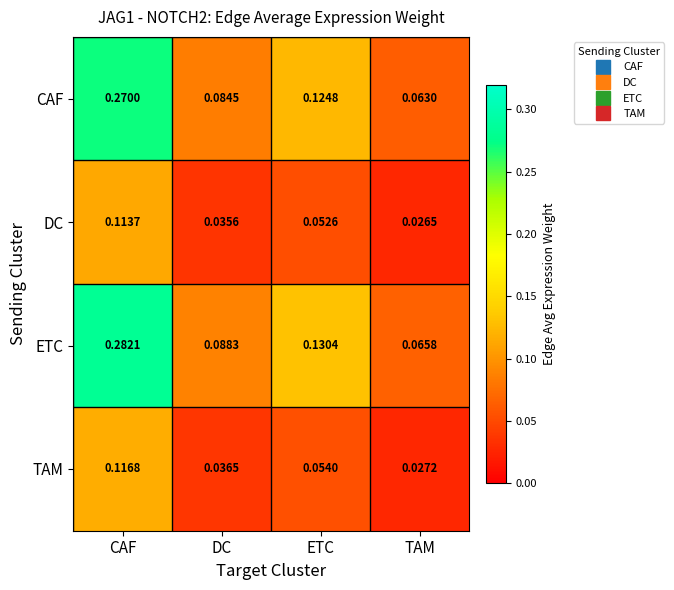

Rank the series by their maximum value, from lowest to highest.

DC, TAM, CAF, ETC